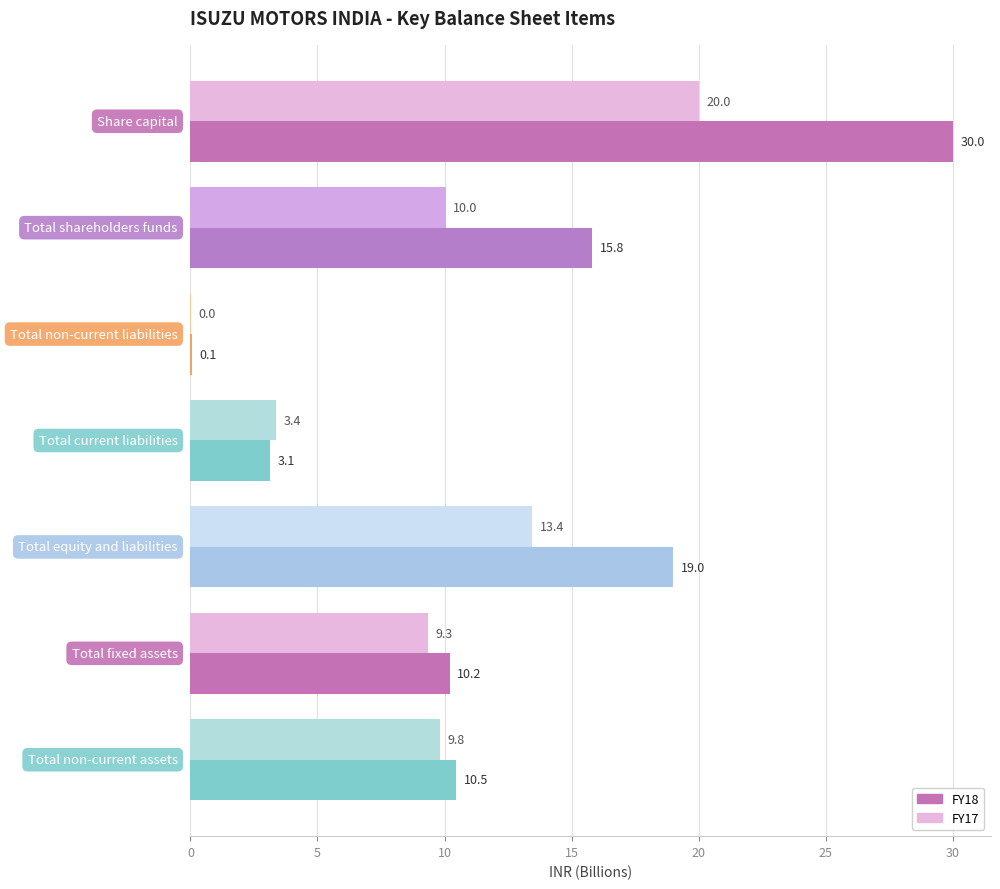

Is the value of FY17 at Total equity and liabilities greater than the value of FY18 at Total shareholders funds?

No